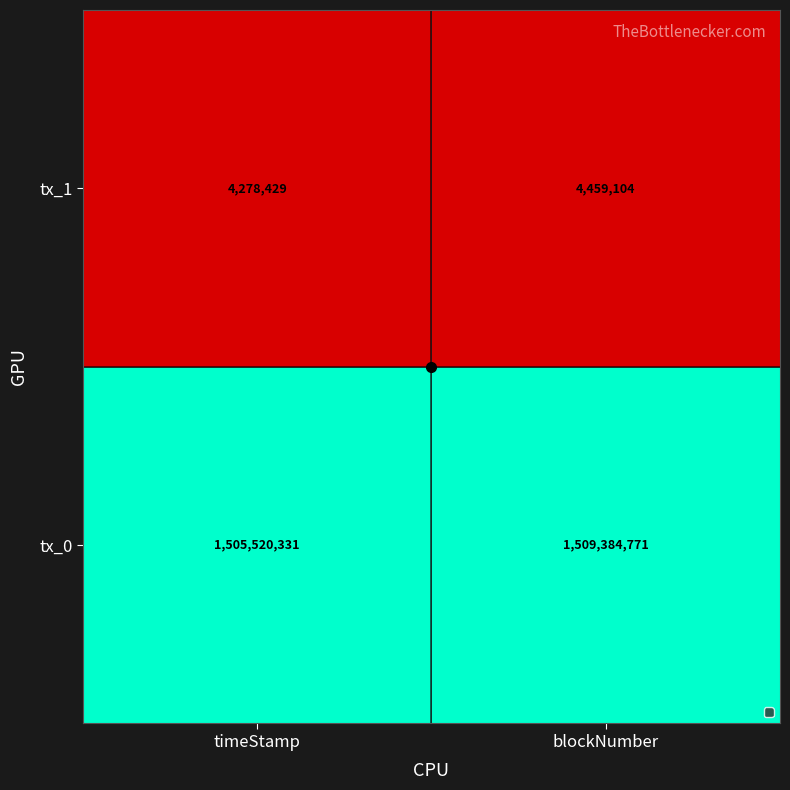

What is the approximate value of tx_0 at blockNumber, to the nearest 100?

1509384800